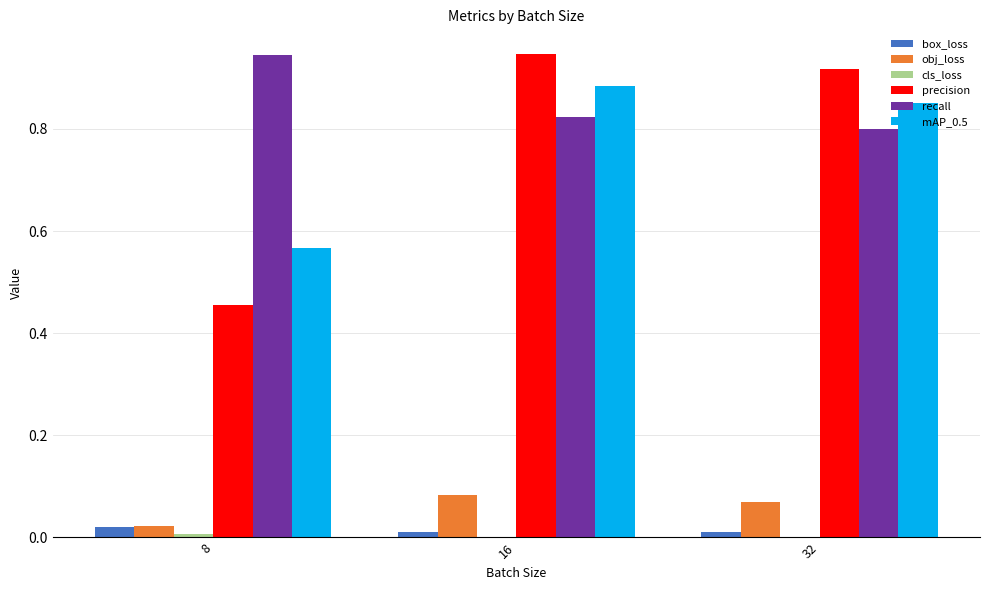

The recall series shows 0.3 at 16. True or false?

False